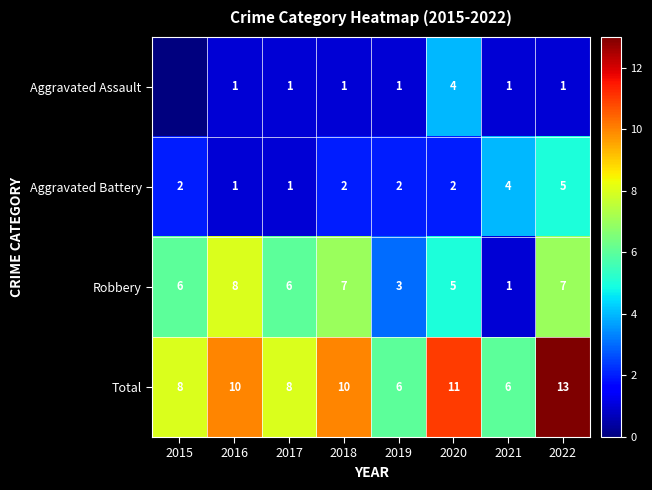

What is the difference between the maximum and minimum values in the Aggravated Battery series?

4